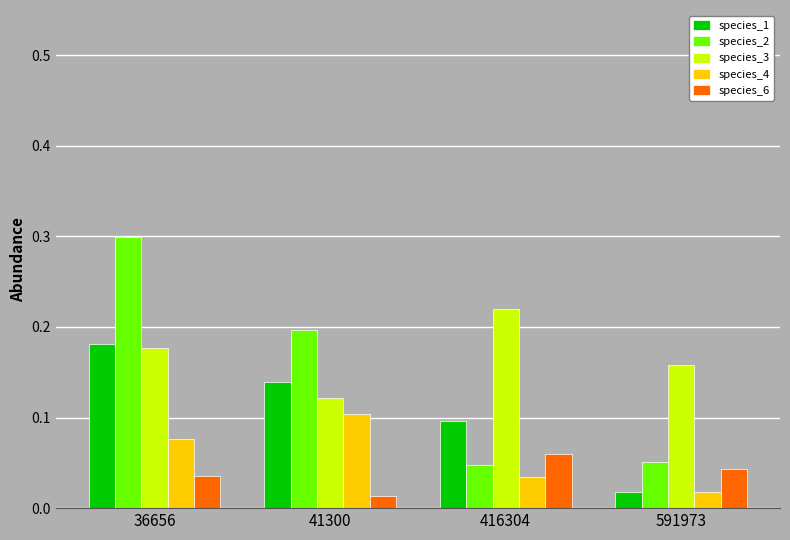

At which label is species_4 closest to 0?

591973